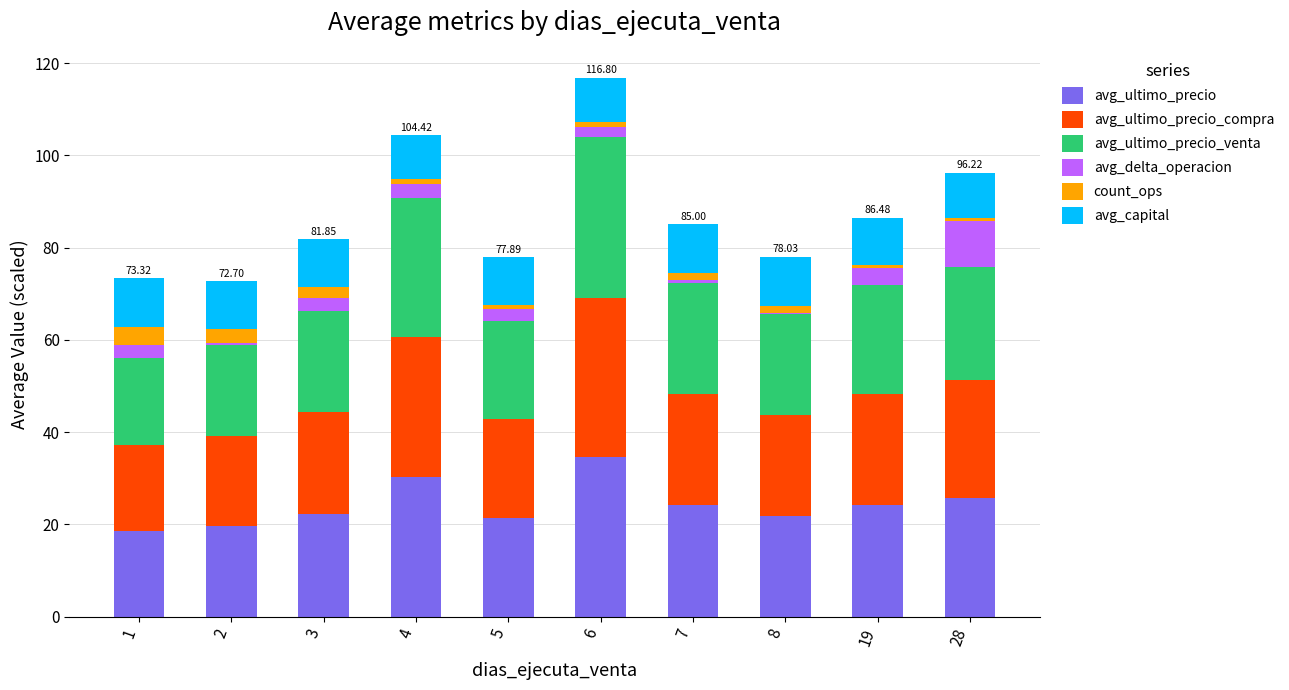

What is the total value across all series at 3?

81.9